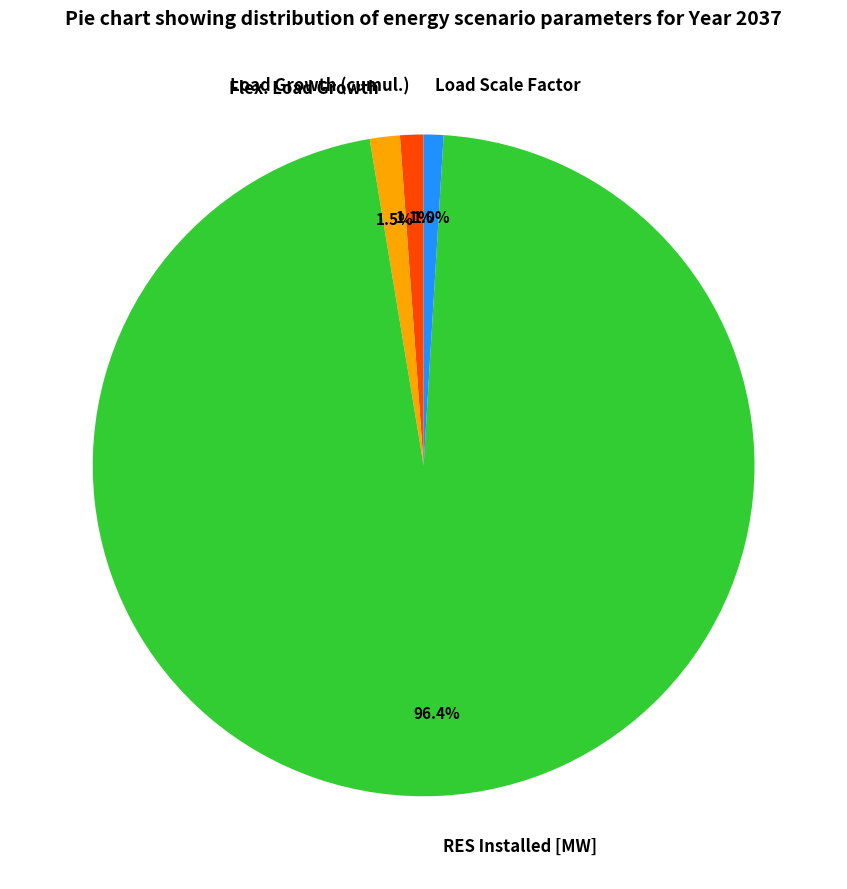

To the nearest percent, what portion does Load Scale Factor represent?

1%